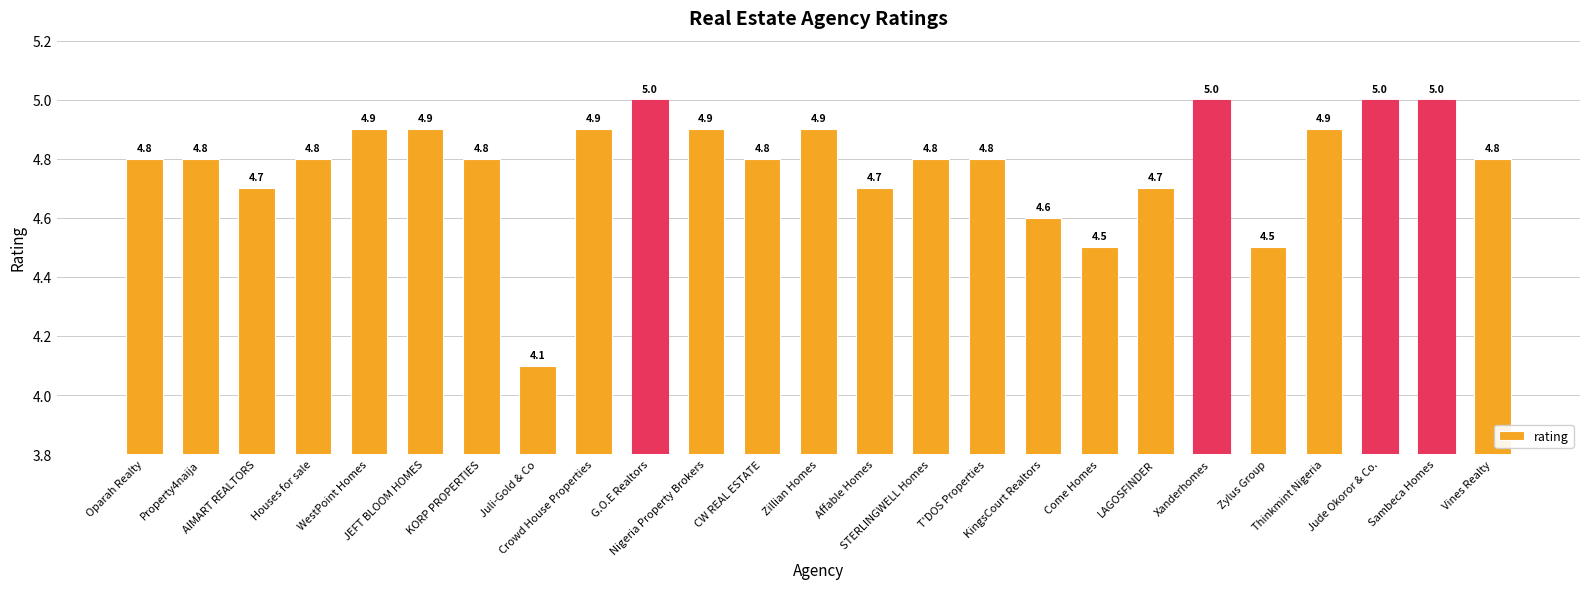

At which label is the value closest to 4?

Juli-Gold & Co